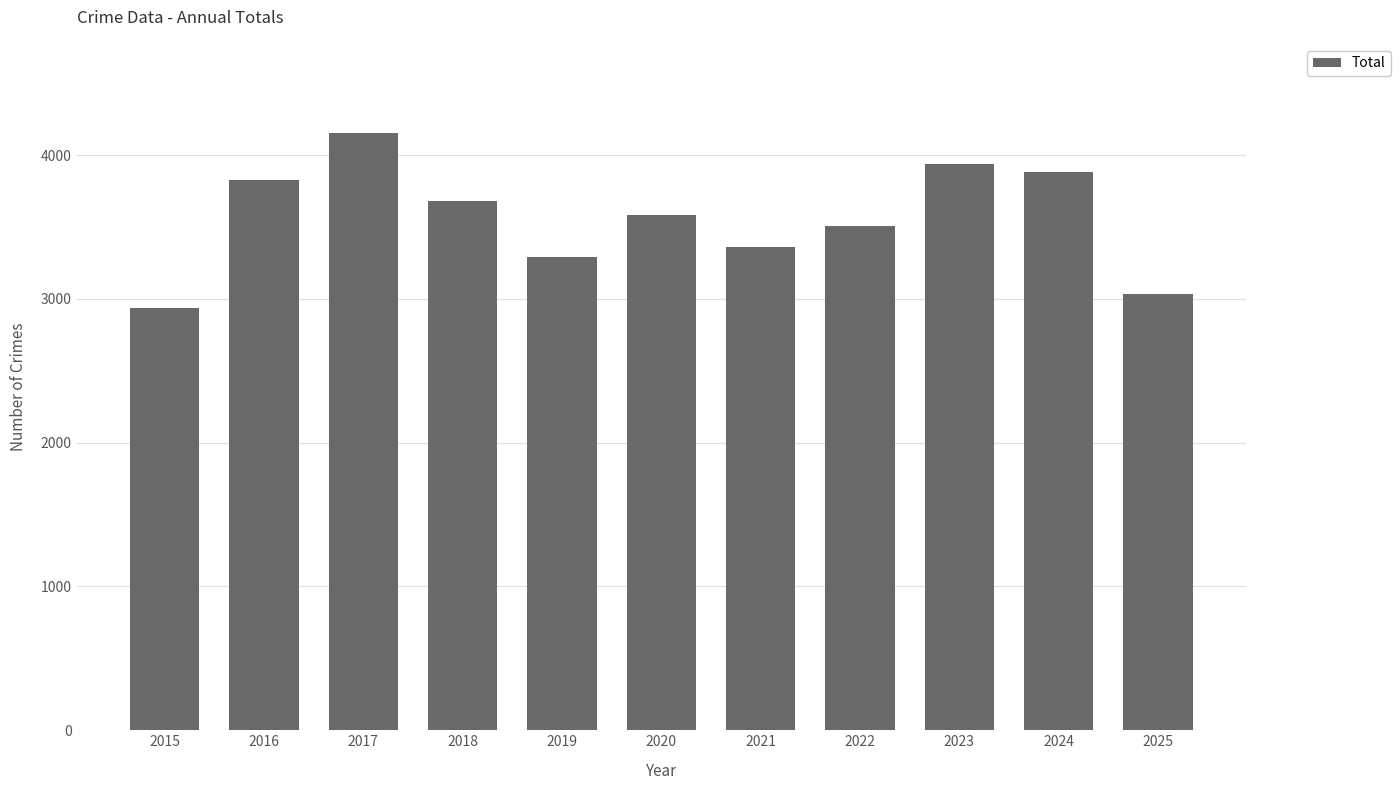

How many data points are less than 3582?

5